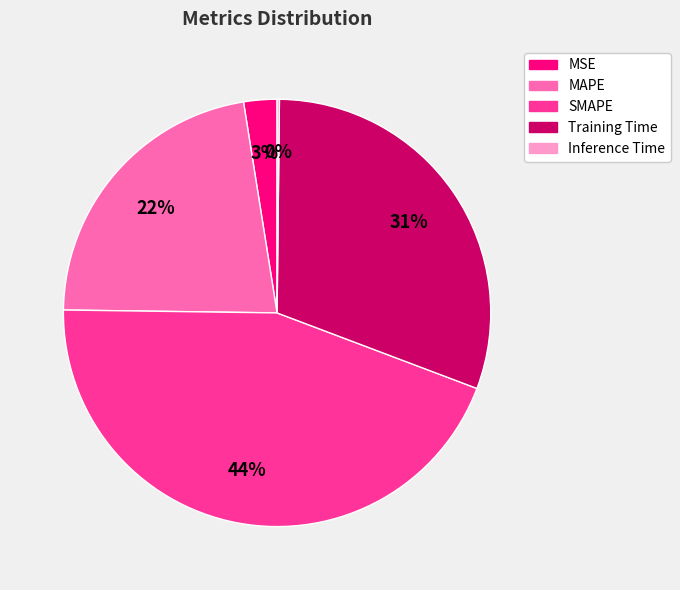

Is MAPE the majority of the pie?

No